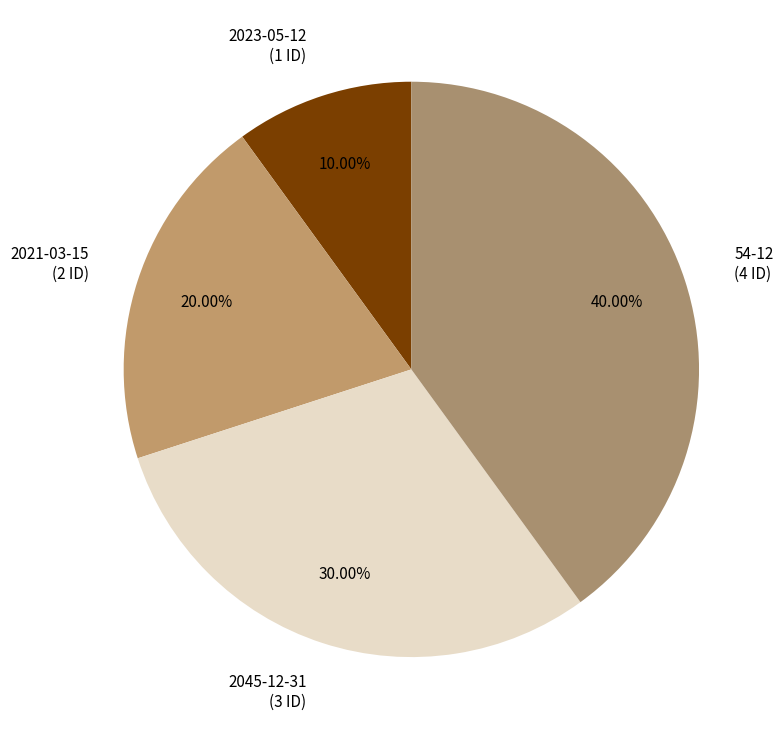

Which slice is the smallest?

2023-05-12